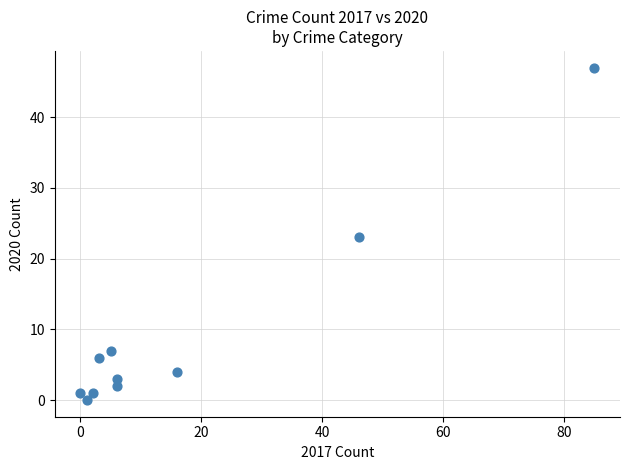

What is the average X value?

17